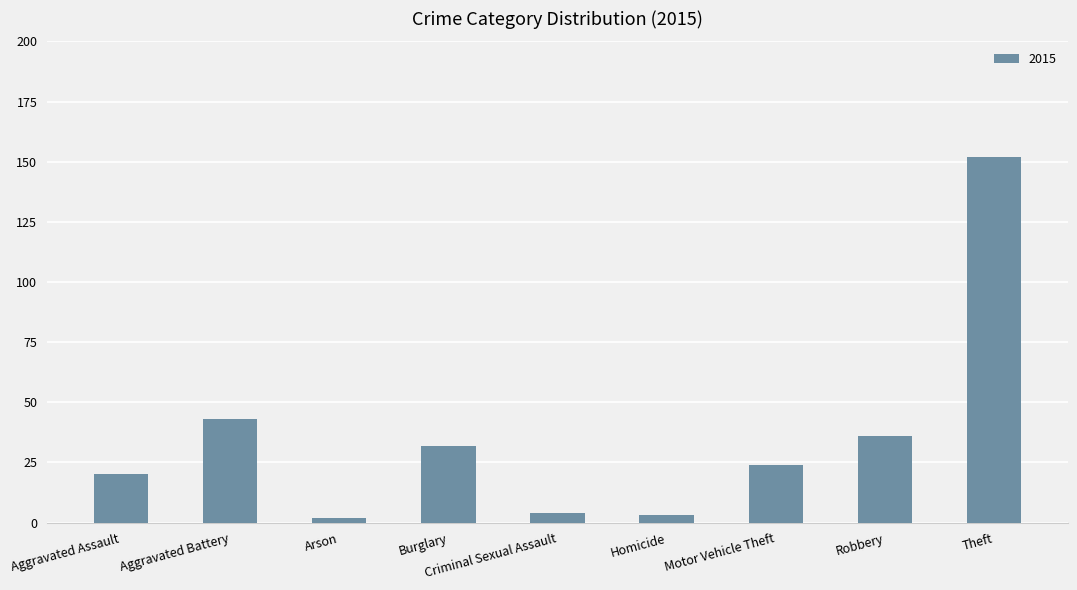

Read the value at Robbery.

36